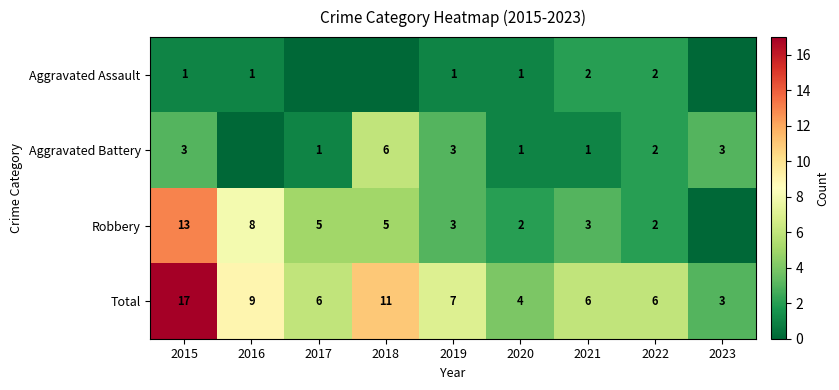

Is the value of Robbery at 2015 greater than the value of Aggravated Battery at 2019?

Yes